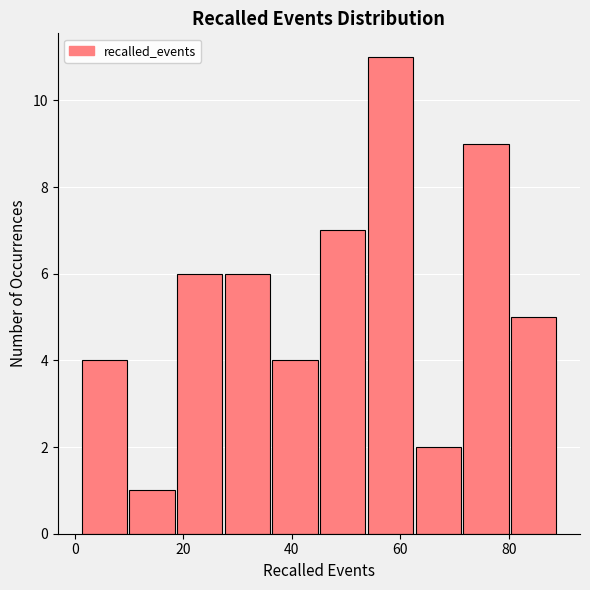

Reading left to right, list every bar in this chart as the range it spans on the x-axis followed by its height. Neither the bar edges nor the heights are printed on the chart, so give them approximately, as read against the axes.

1.0 to 9.8: 4
9.8 to 18.6: 1
18.6 to 27.4: 6
27.4 to 36.2: 6
36.2 to 45.0: 4
45.0 to 53.8: 7
53.8 to 62.6: 11
62.6 to 71.4: 2
71.4 to 80.2: 9
80.2 to 89.0: 5